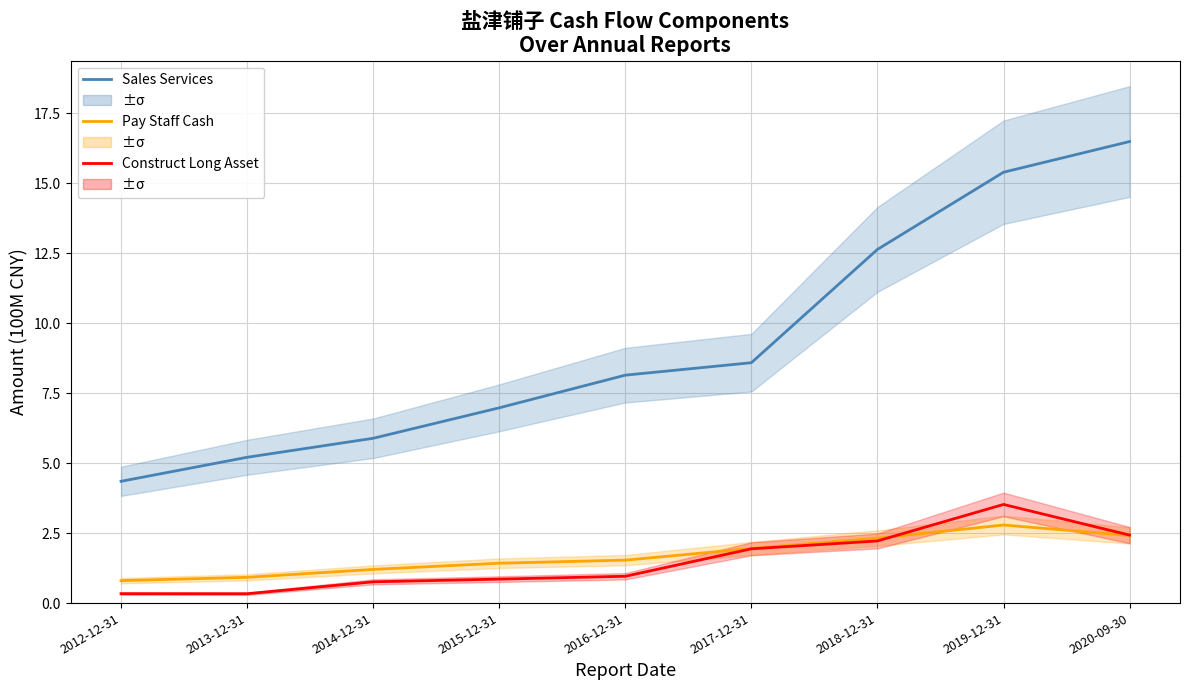

Which category has the highest value in the Pay Staff Cash series?

2019-12-31